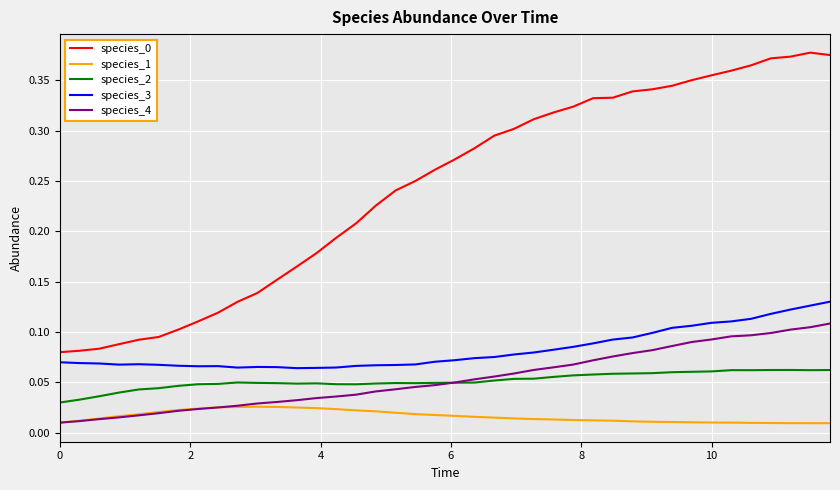

True or false: species_3 and species_2 cross at least once.

False